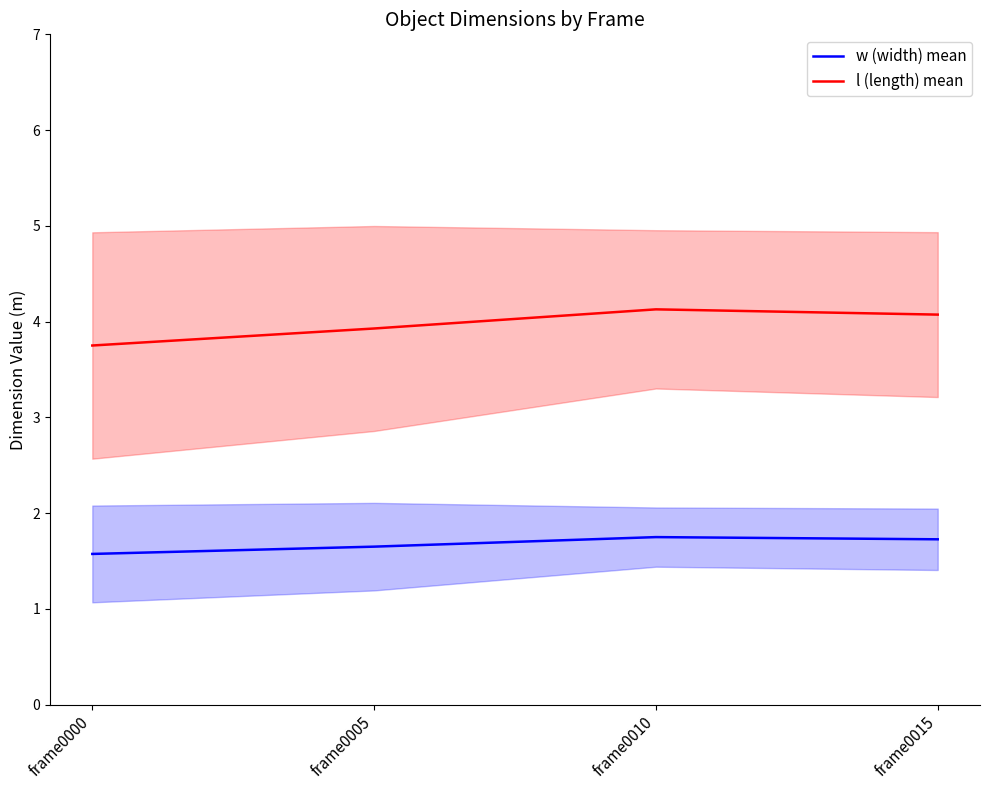

Count the l (length) mean values in the range 3 to 4.

2